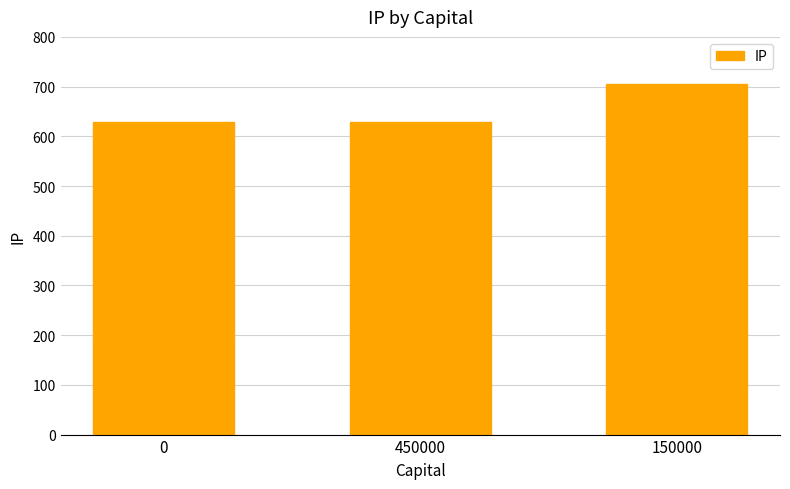

Is it true that the value at 150000 is 947?

False